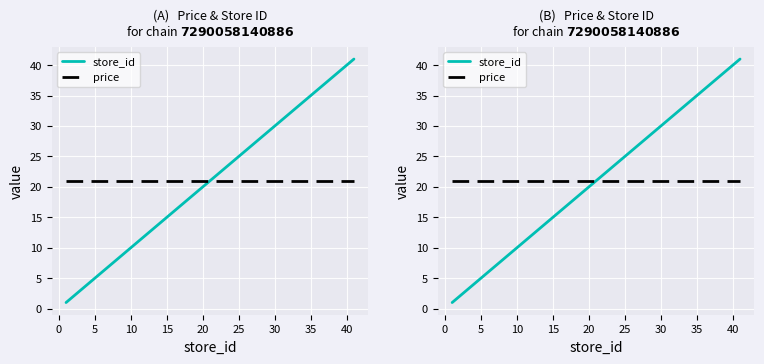

How many lines are shown in the chart?

2